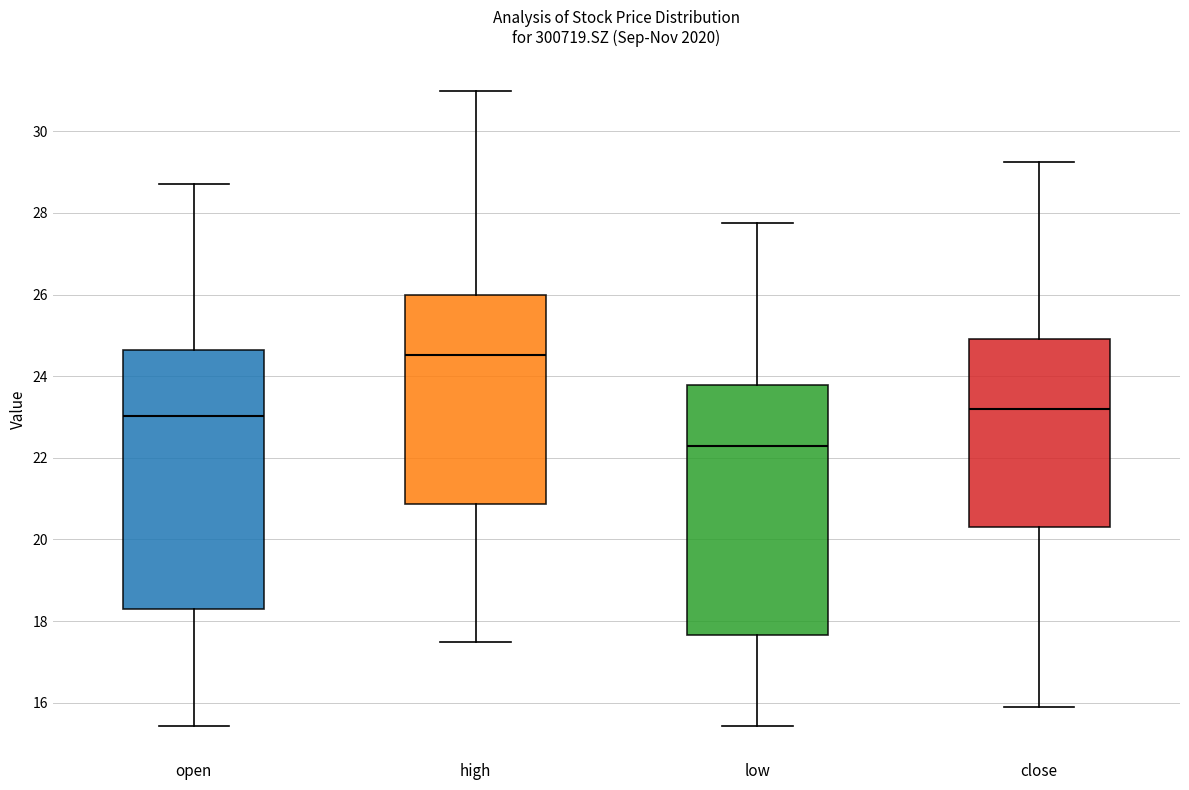

Reading left to right, transcribe this box plot: for each box, give where its median line is, the range the box spans, and where its two whiskers end, as read against the y-axis. The values are not printed on the chart, so give them approximately, as read against the axis.

open: median 23.0, box 18.4 to 24.6, whiskers 15.4 to 28.8
high: median 24.6, box 20.8 to 26.0, whiskers 17.4 to 31.0
low: median 22.2, box 17.6 to 23.8, whiskers 15.4 to 27.8
close: median 23.2, box 20.4 to 25.0, whiskers 16.0 to 29.2